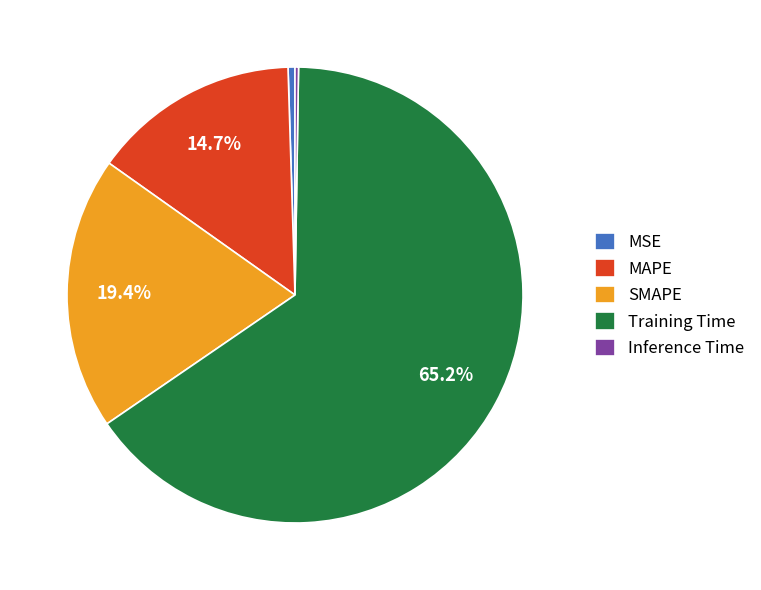

Is there a majority slice in this chart?

Yes